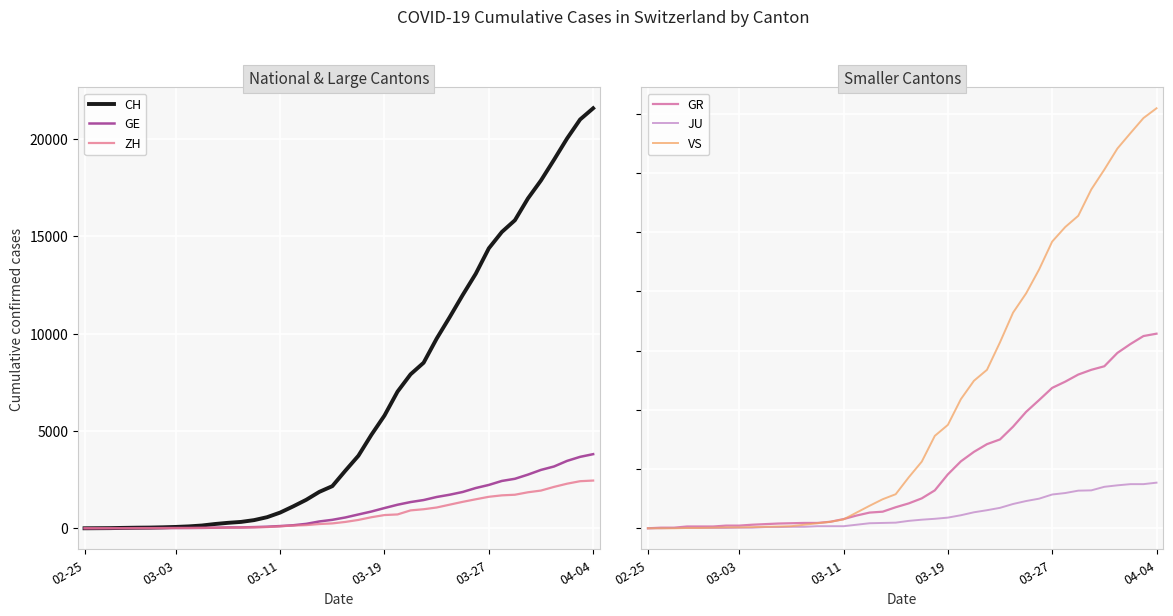

What is the sum of all GR values?

8233